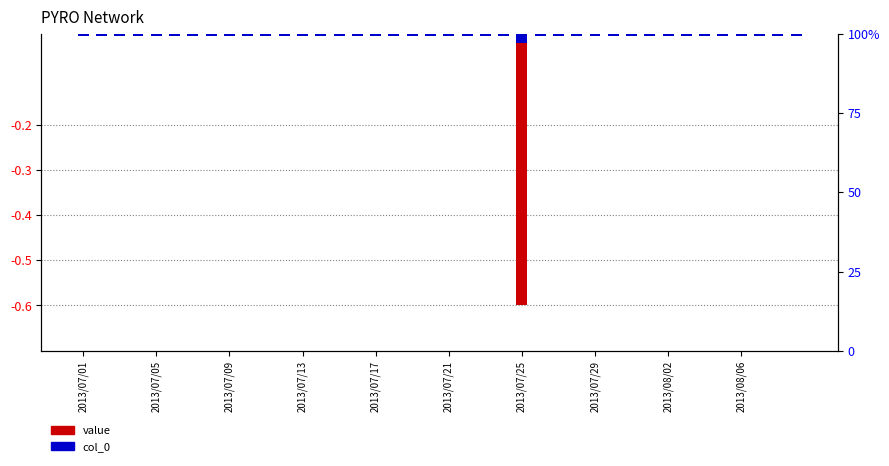

Which series has the widest spread of values?

value